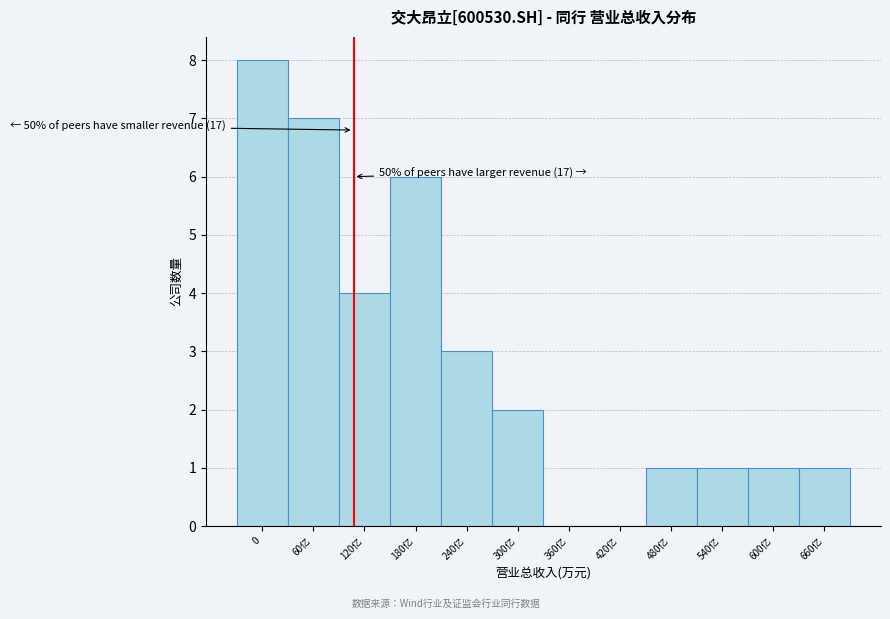

Reading left to right, transcribe all the data shown in this chart.

0=8	60亿=7	120亿=4	180亿=6	240亿=3	300亿=2	360亿=0	420亿=0	480亿=1	540亿=1	600亿=1	660亿=1